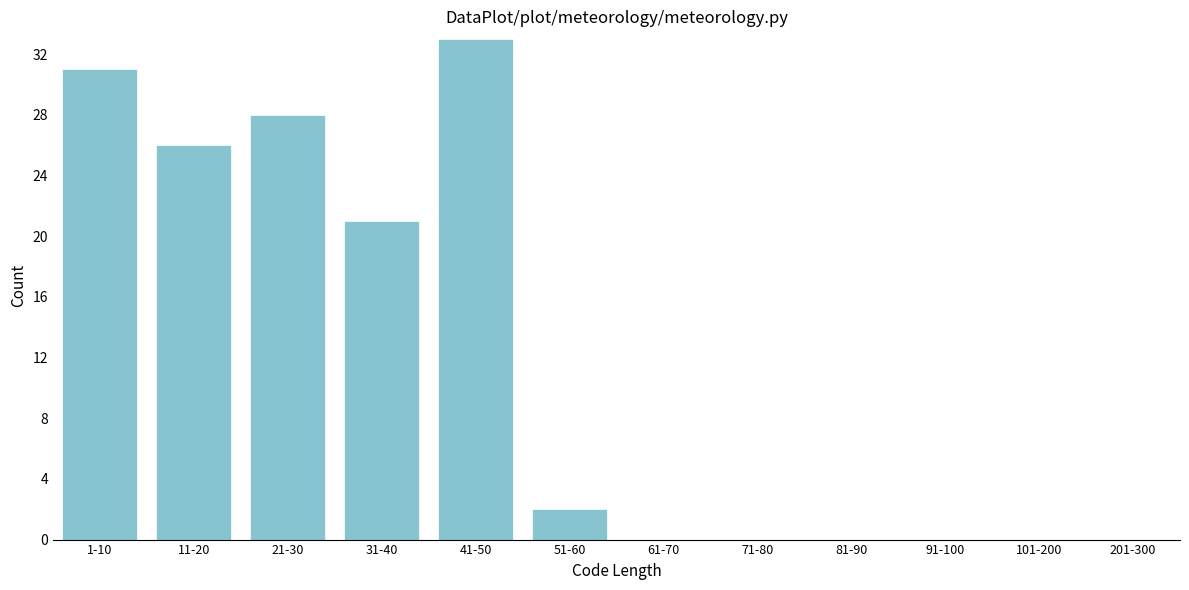

Reading left to right, extract all data points from this chart.

1-10=31	11-20=26	21-30=28	31-40=21	41-50=33	51-60=2	61-70=0	71-80=0	81-90=0	91-100=0	101-200=0	201-300=0